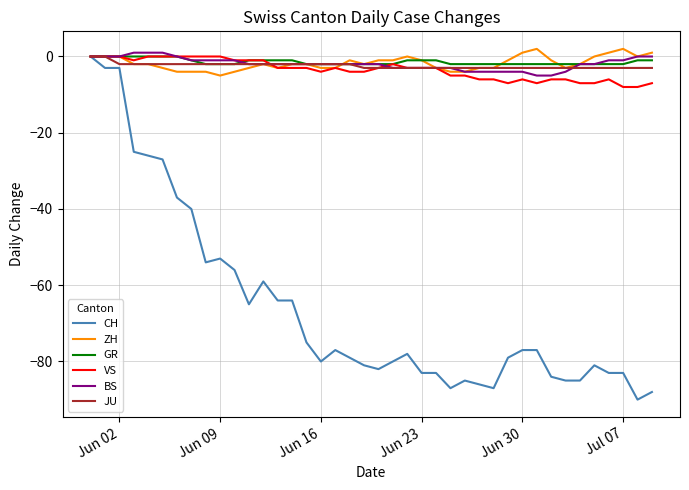

Which series has the largest range (max minus min)?

CH